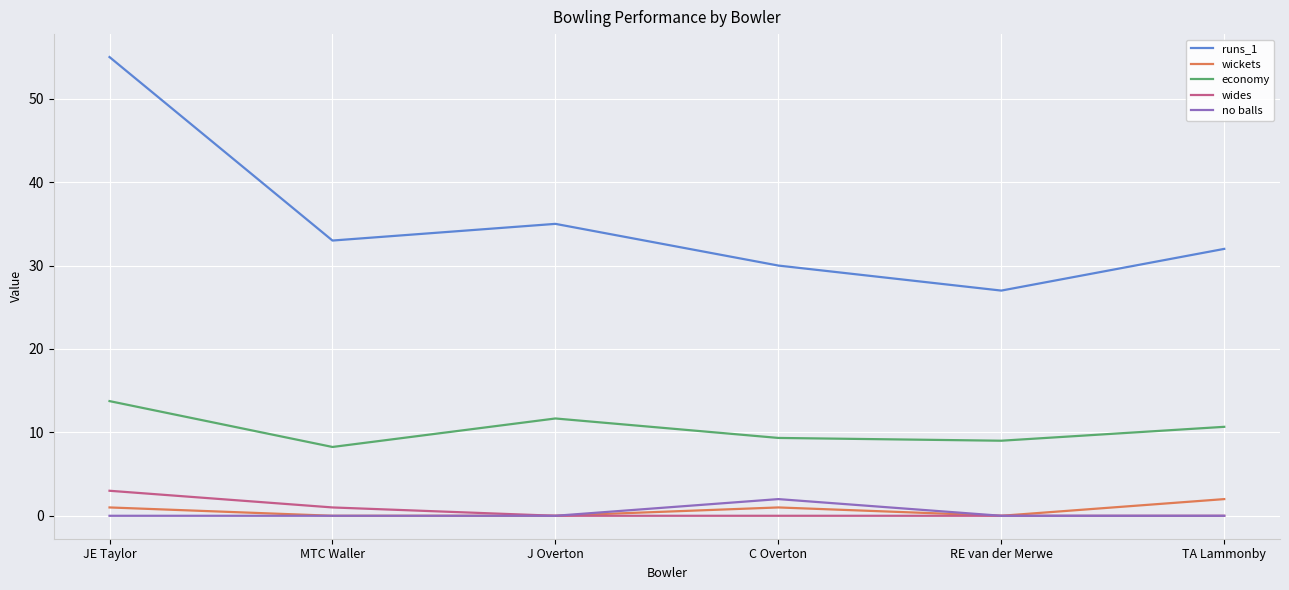

What position from the left is RE van der Merwe?

5